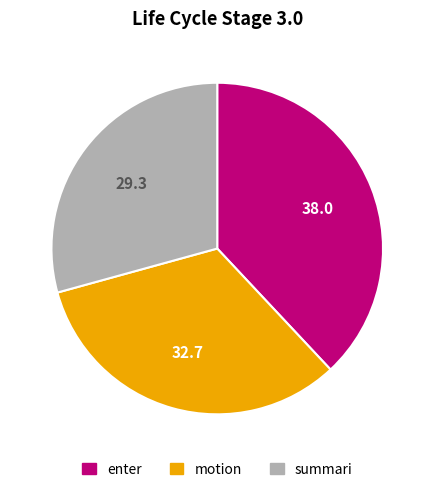

Does any single category account for the majority?

No